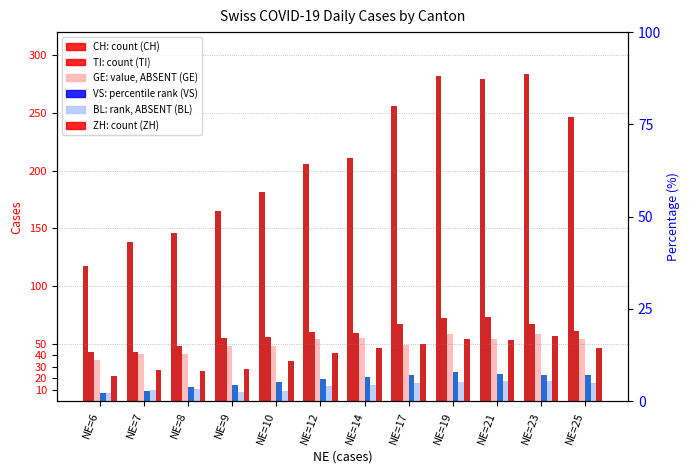

Reading right to left, what are all the values shown in this chart?

CH: NE=25=246	NE=23=284	NE=21=279	NE=19=282	NE=17=256	NE=14=211	NE=12=206	NE=10=181	NE=9=165	NE=8=146	NE=7=138	NE=6=117
TI: NE=25=61	NE=23=67	NE=21=73	NE=19=72	NE=17=67	NE=14=59	NE=12=60	NE=10=56	NE=9=55	NE=8=48	NE=7=43	NE=6=43
GE: NE=25=54	NE=23=58	NE=21=54	NE=19=58	NE=17=49	NE=14=55	NE=12=54	NE=10=48	NE=9=48	NE=8=41	NE=7=41	NE=6=36
VS: NE=25=23	NE=23=23	NE=21=24	NE=19=25	NE=17=23	NE=14=21	NE=12=19	NE=10=17	NE=9=14	NE=8=12	NE=7=9	NE=6=7
BL: NE=25=16	NE=23=18	NE=21=18	NE=19=17	NE=17=16	NE=14=14	NE=12=13	NE=10=9	NE=9=8	NE=8=11	NE=7=10	NE=6=7
ZH: NE=25=46	NE=23=57	NE=21=53	NE=19=54	NE=17=50	NE=14=46	NE=12=42	NE=10=35	NE=9=28	NE=8=26	NE=7=27	NE=6=22